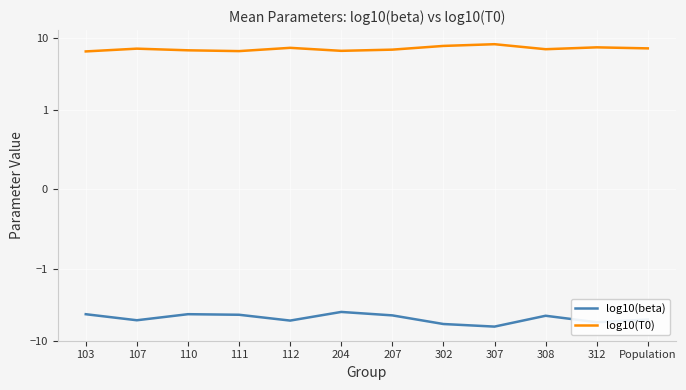

List the series in order of their peak value, highest first.

log10(T0), log10(beta)